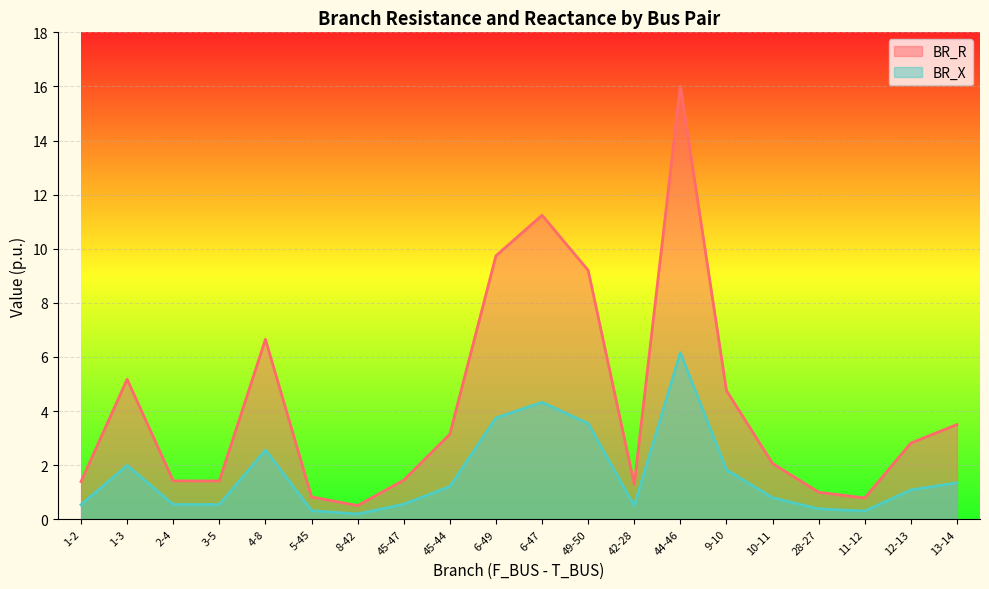

At how many categories does at least one series exceed 15?

1